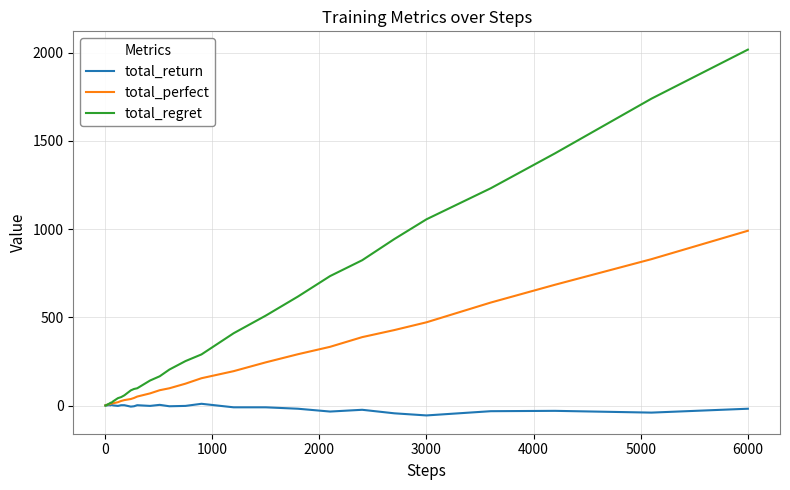

What is the average value of the total_perfect series?

159